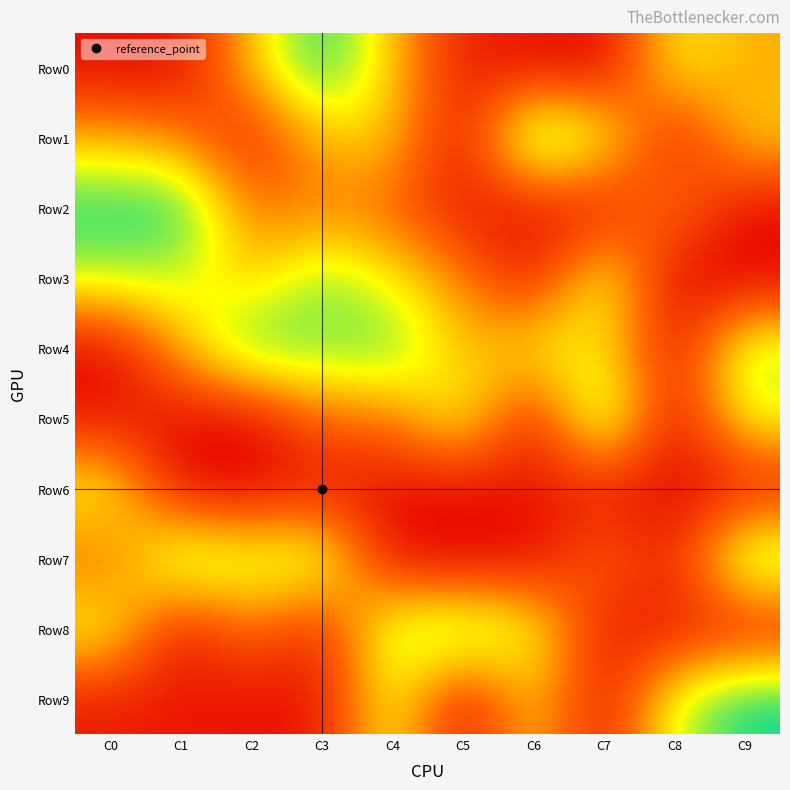

Reading left to right, list all the values displayed in this chart.

Row0: C0=36	C1=31	C2=478	C3=881	C4=475	C5=83	C6=51	C7=4	C8=597	C9=430
Row1: C0=440	C1=356	C2=79	C3=473	C4=501	C5=26	C6=883	C7=636	C8=41	C9=506
Row2: C0=869	C1=875	C2=314	C3=333	C4=275	C5=76	C6=48	C7=43	C8=379	C9=31
Row3: C0=662	C1=656	C2=467	C3=742	C4=569	C5=361	C6=49	C7=677	C8=0	C9=0
Row4: C0=13	C1=445	C2=831	C3=737	C4=794	C5=437	C6=591	C7=560	C8=45	C9=702
Row5: C0=63	C1=33	C2=1	C3=308	C4=310	C5=649	C6=51	C7=829	C8=10	C9=626
Row6: C0=624	C1=17	C2=19	C3=58	C4=39	C5=27	C6=69	C7=67	C8=11	C9=47
Row7: C0=282	C1=783	C2=666	C3=731	C4=20	C5=3	C6=16	C7=316	C8=88	C9=813
Row8: C0=621	C1=48	C2=333	C3=82	C4=719	C5=795	C6=637	C7=68	C8=84	C9=58
Row9: C0=81	C1=70	C2=49	C3=63	C4=636	C5=19	C6=518	C7=41	C8=645	C9=884